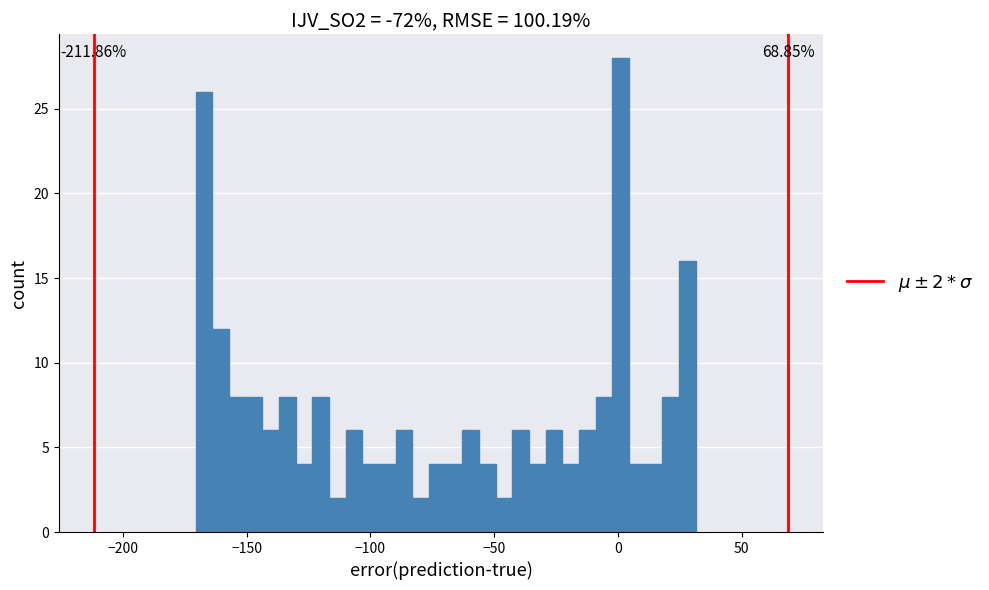

Read against the x-axis, roughly where is the centre of the tallest bar?

0